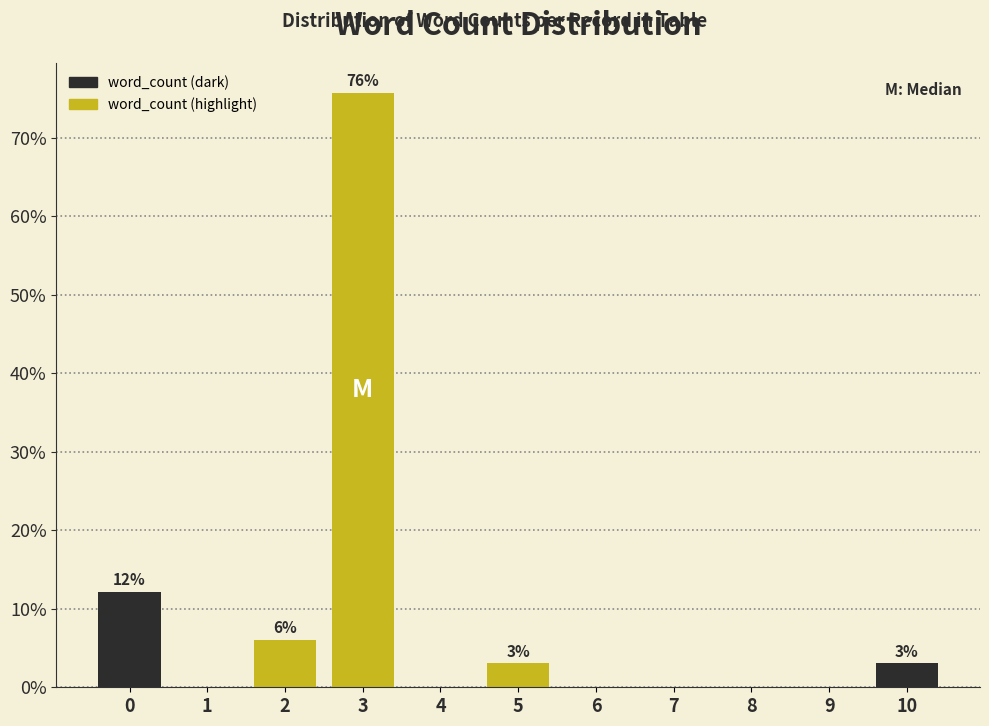

Reading left to right, list all the values displayed in this chart.

0=12.1	1=0.0	2=6.1	3=75.8	4=0.0	5=3.0	6=0.0	7=0.0	8=0.0	9=0.0	10=3.0